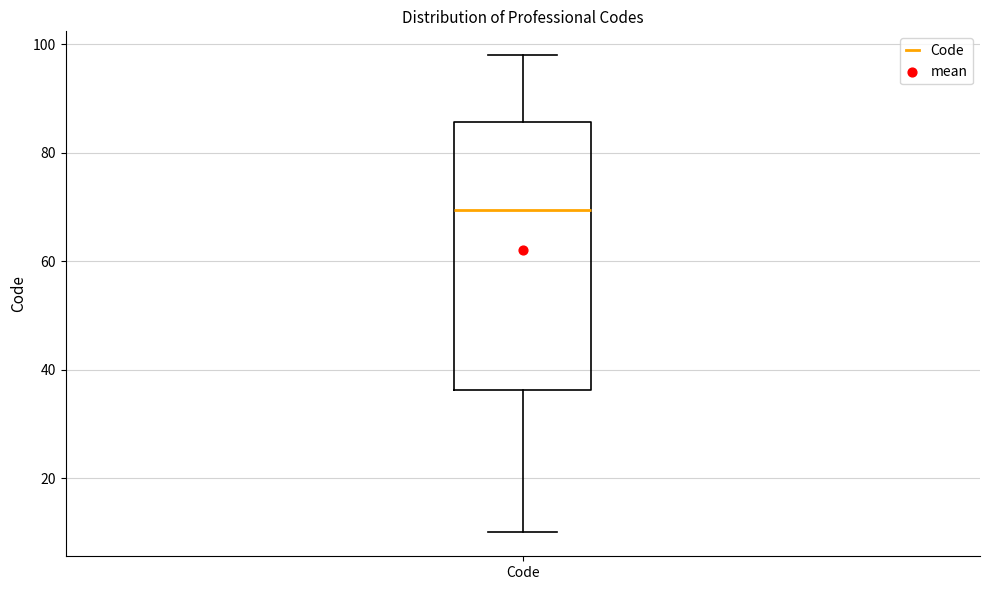

Read this box plot against the y-axis: the position of the median line, the range covered by the box, and the ends of both whiskers. The values are not printed on the chart, so give them approximately, as read against the axis.

median 70, box 36 to 86, whiskers 10 to 98